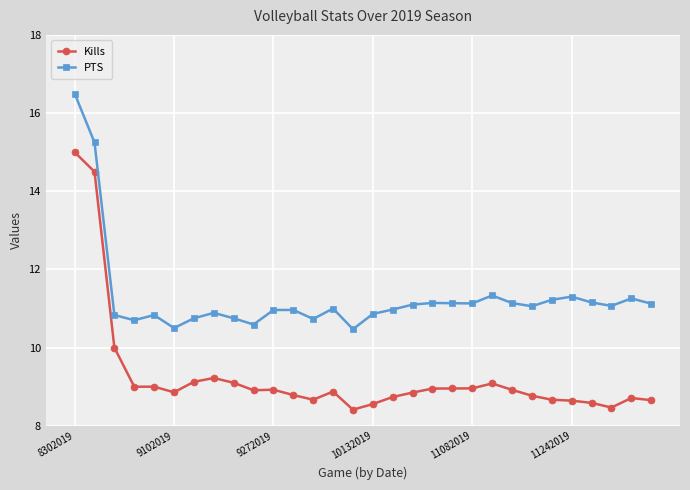

At how many categories does at least one series exceed 10?

30